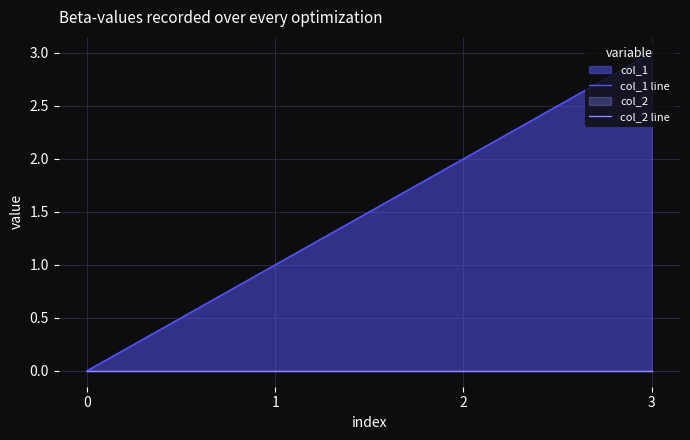

The value of col_1 line at 2 is 1. True or false?

False